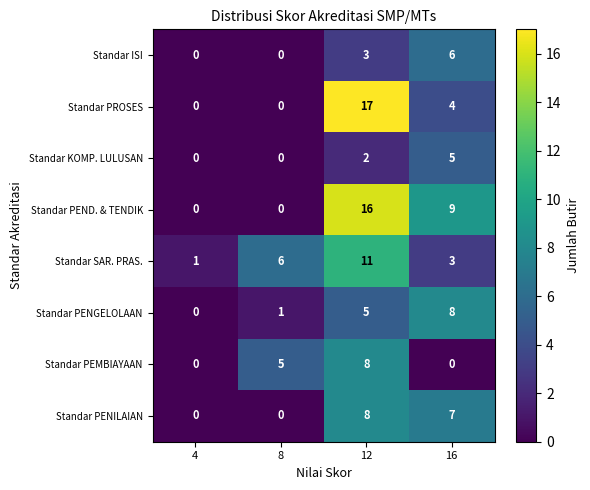

The value of Standar SAR. PRAS. at 8 is 6. True or false?

True